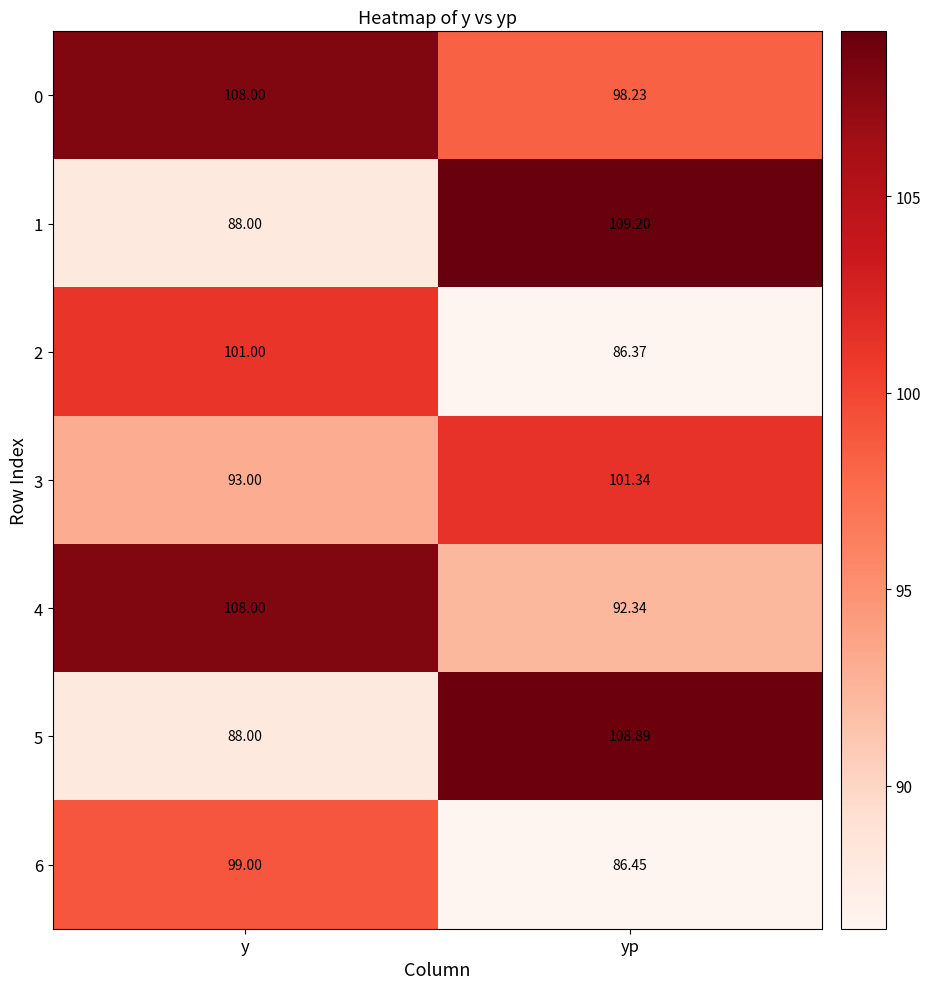

What is the sum of the 1 values at y and yp?

197.2